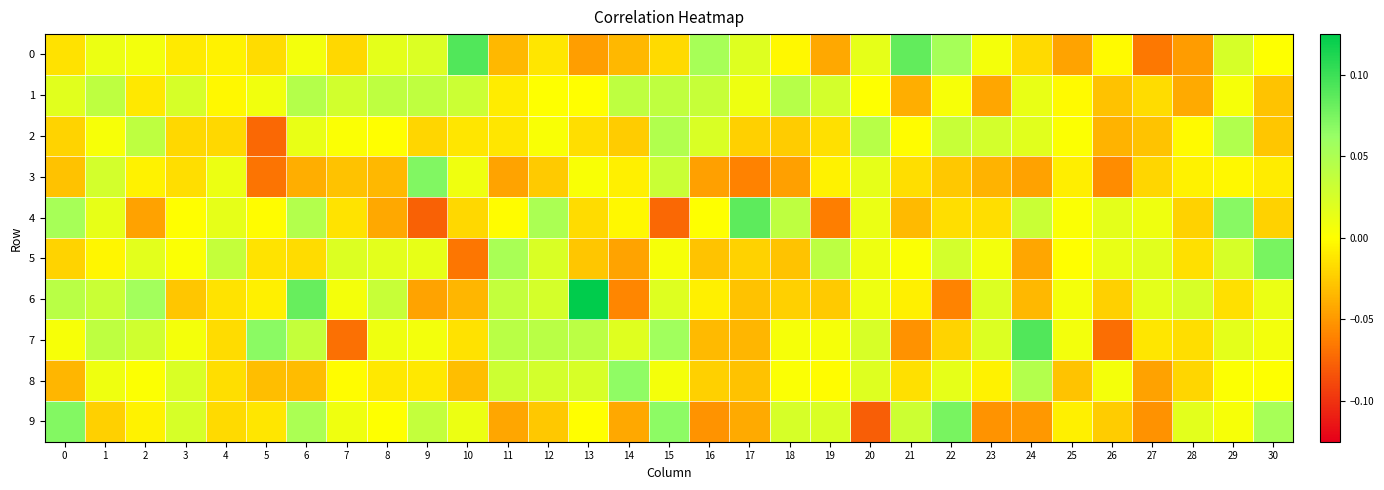

Rank the series at 19 from highest to lowest value.

5, 1, 9, 7, 8, 3, 2, 6, 0, 4